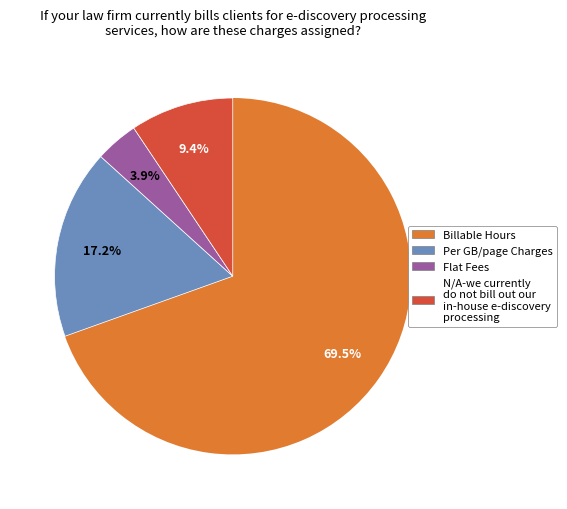

Is there any slice that represents more than half of the pie?

Yes